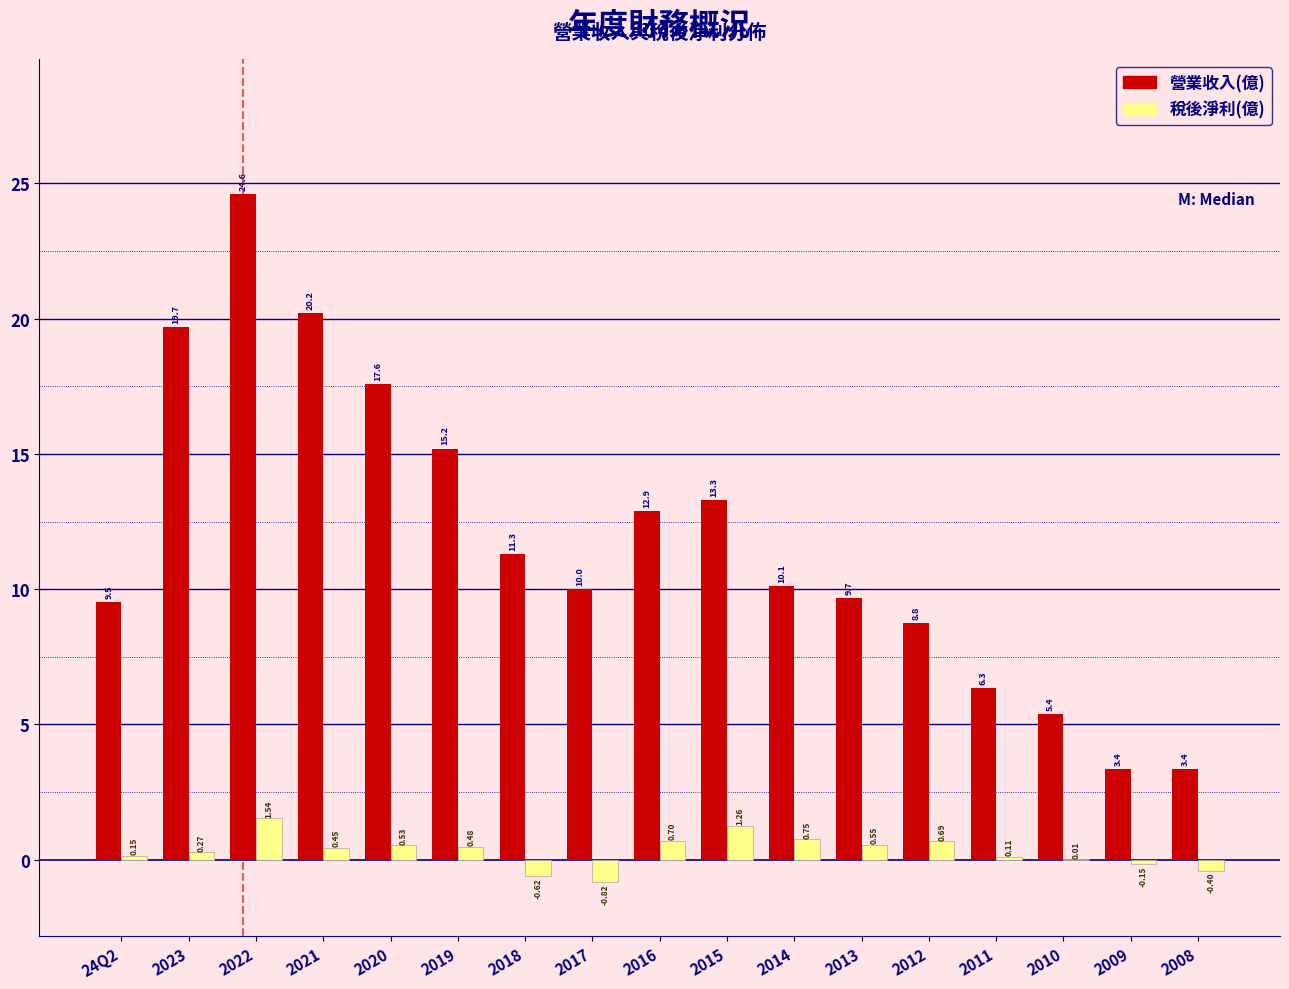

Which series changed the most between 2023 and 2020?

營業收入(億)